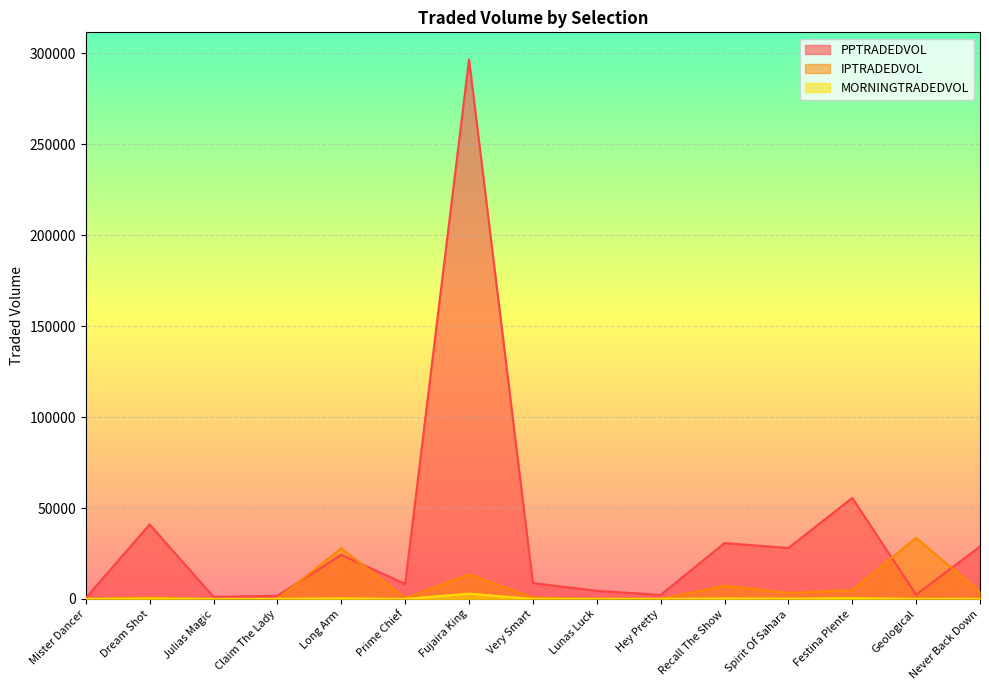

Which series has the largest range (max minus min)?

PPTRADEDVOL